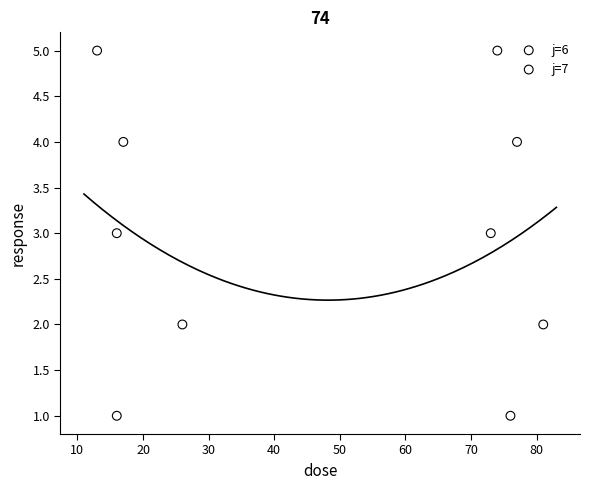

What are all the series names shown in the legend?

j=6, j=7